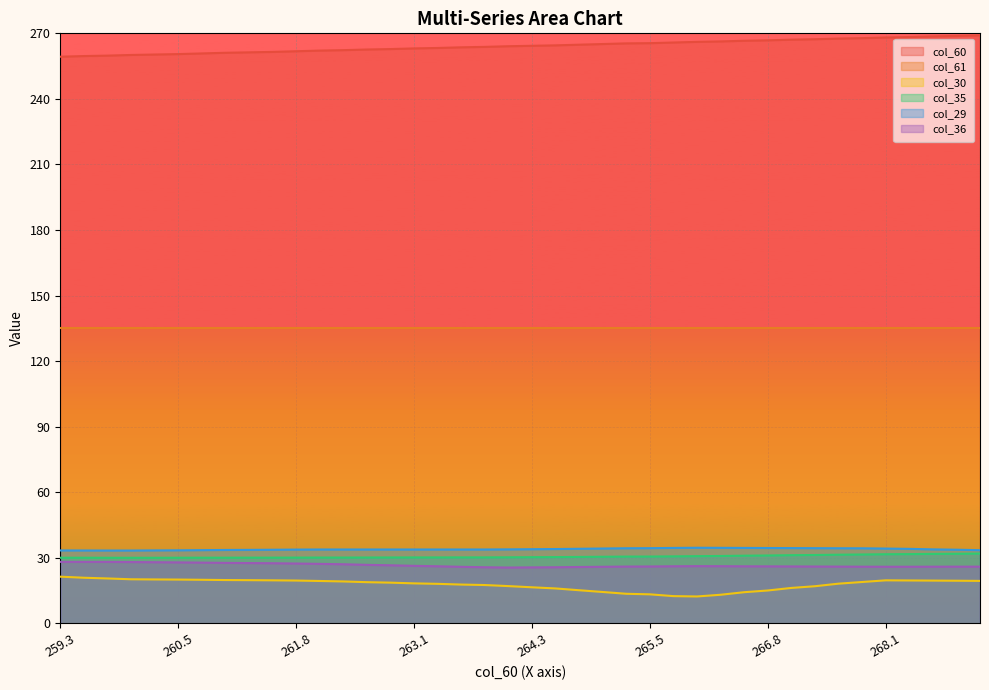

List the series in order of their peak value, lowest first.

col_30, col_36, col_35, col_29, col_61, col_60